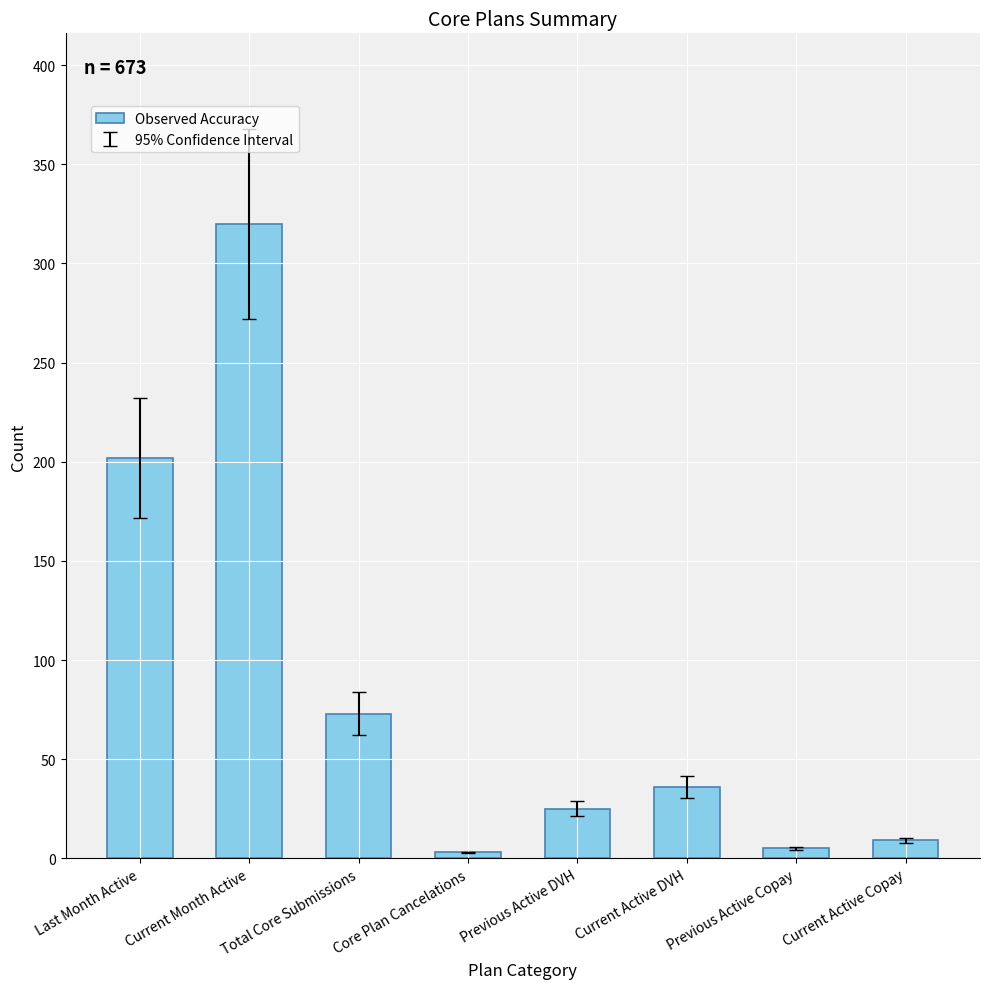

Reading left to right, extract all data points from this chart.

Last Month Active=202	Current Month Active=320	Total Core Submissions=73	Core Plan Cancelations=3	Previous Active DVH=25	Current Active DVH=36	Previous Active Copay=5	Current Active Copay=9